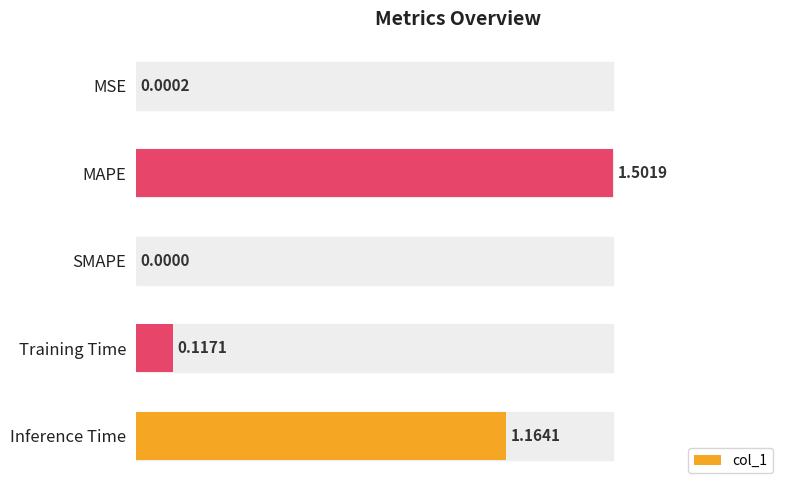

What is the sum of all values?

1.9